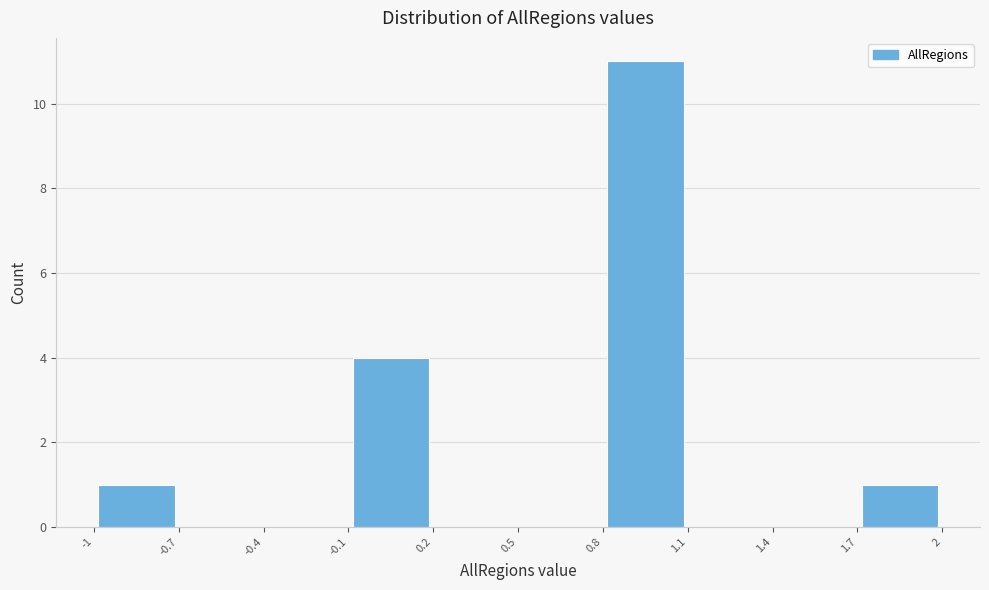

Which range on the x-axis has the tallest bar?

0.8 to 1.1